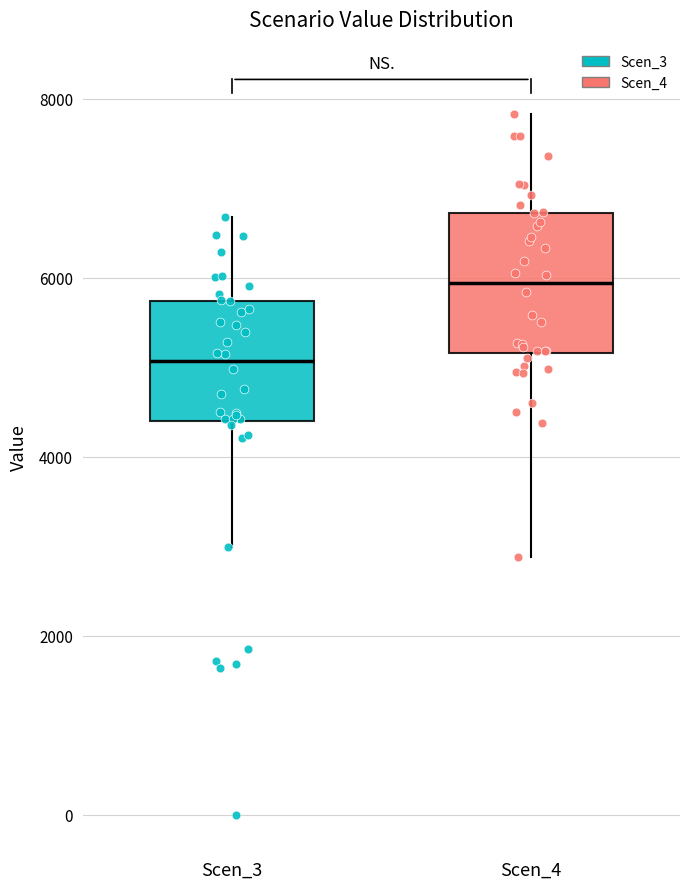

Reading left to right, transcribe this box plot: for each box, give where its median line is, the range the box spans, and where its two whiskers end, as read against the y-axis. The values are not printed on the chart, so give them approximately, as read against the axis.

Scen_3: median 5000, box 4400 to 5800, whiskers 3000 to 6600
Scen_4: median 6000, box 5200 to 6800, whiskers 2800 to 7800